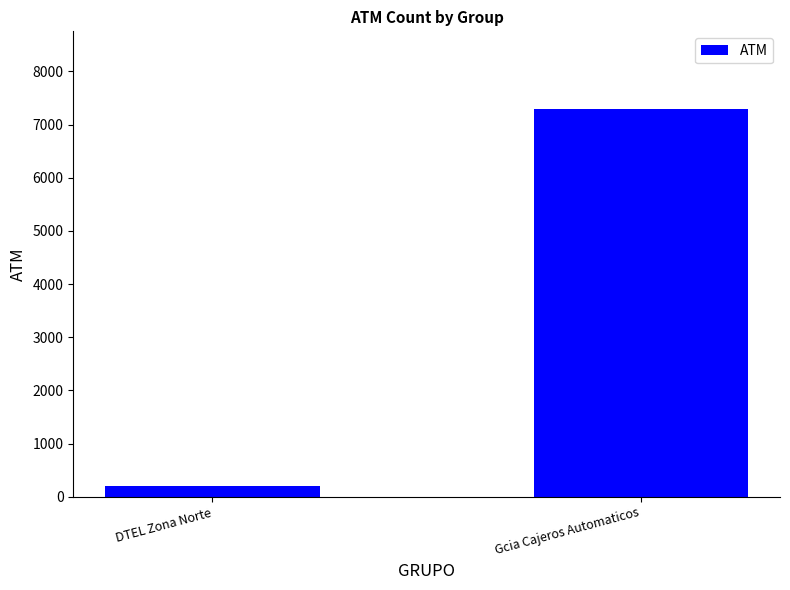

Is it true that the value at DTEL Zona Norte is 196?

True